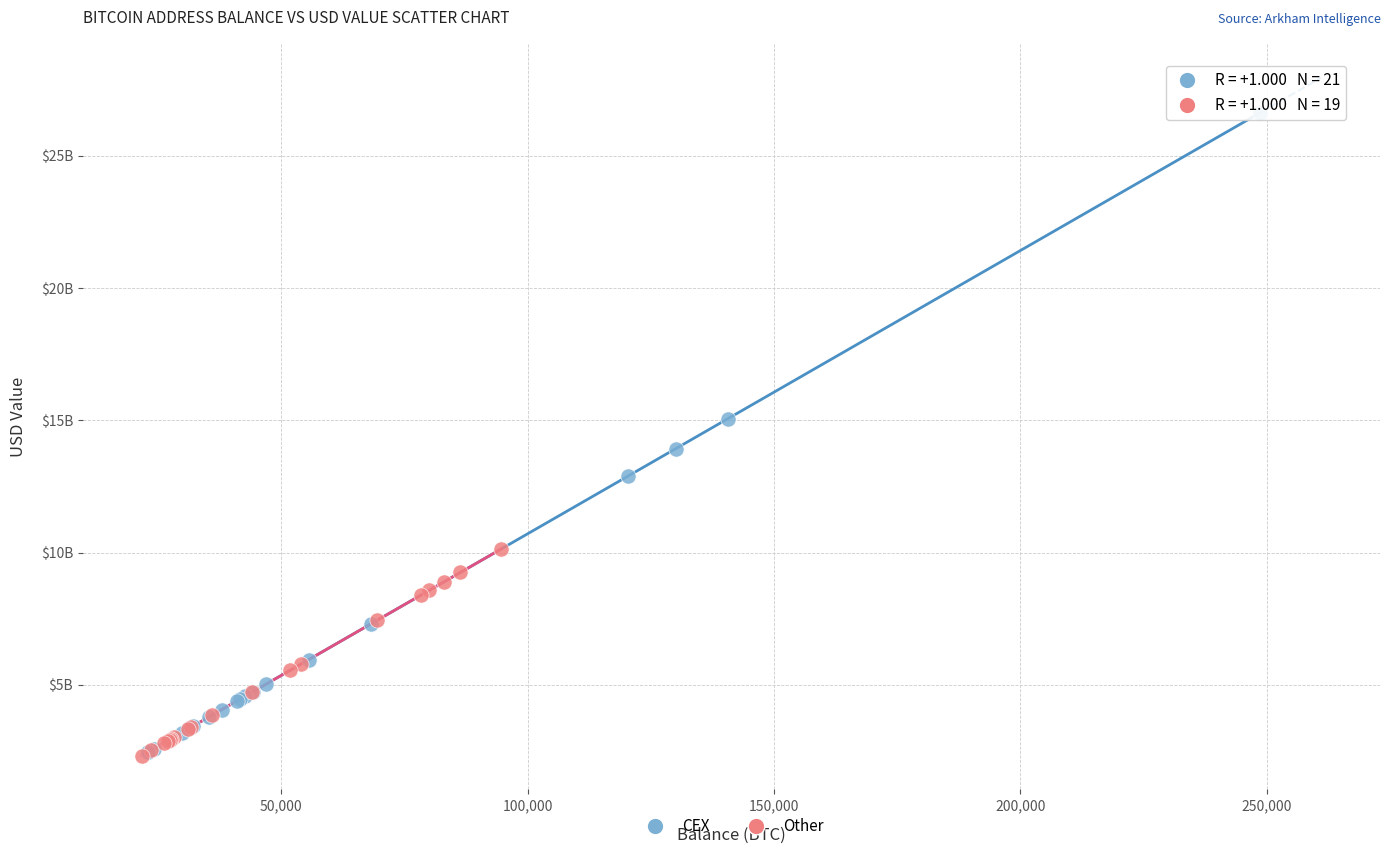

Which series reaches the maximum Y coordinate?

CEX